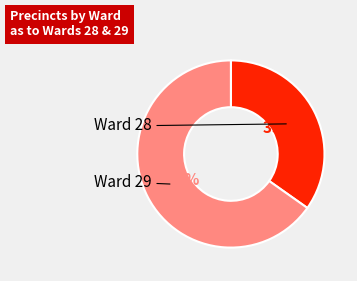

To the nearest percent, what is the difference between the largest and smallest slice percentages?

30%